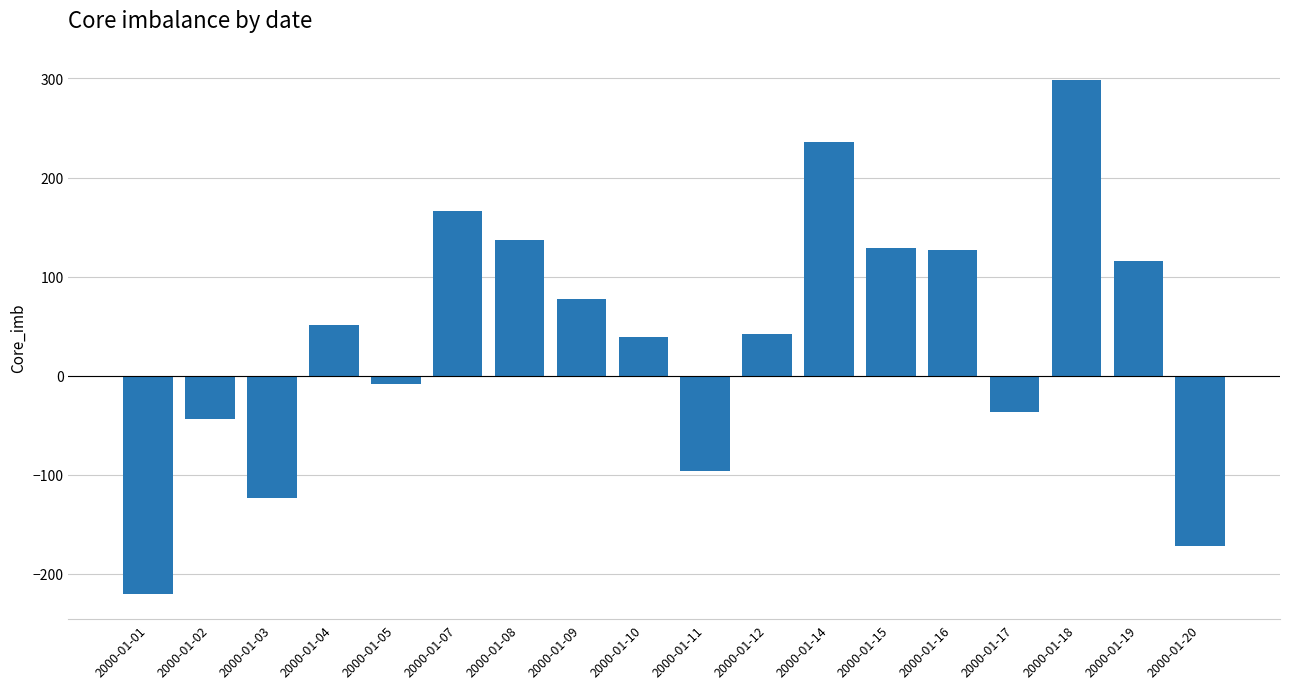

How many positive values are there?

11